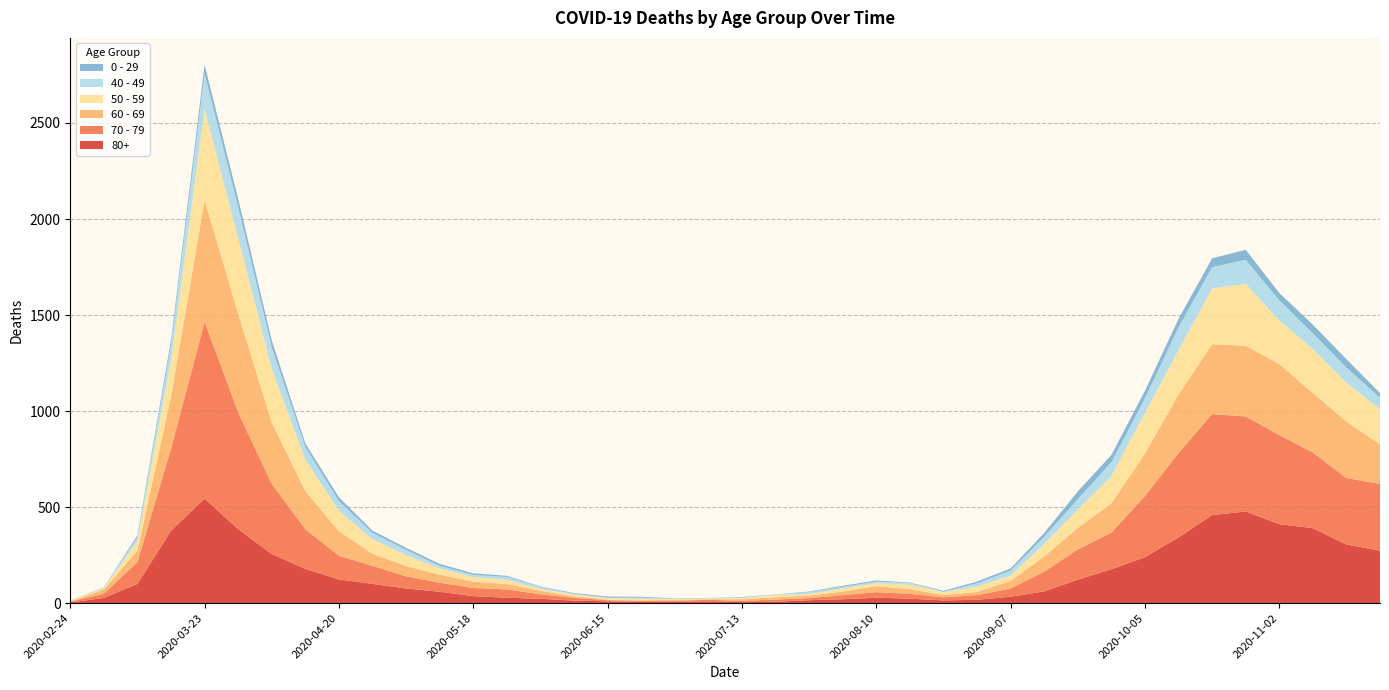

Reading right to left, transcribe all the data shown in this chart.

80+: 2020-11-23=273	2020-11-16=305	2020-11-09=390	2020-11-02=411	2020-10-26=477	2020-10-19=458	2020-10-12=342	2020-10-05=239	2020-09-28=176	2020-09-21=122	2020-09-14=61	2020-09-07=33	2020-08-31=17	2020-08-24=14	2020-08-17=23	2020-08-10=28	2020-08-03=20	2020-07-27=15	2020-07-20=7	2020-07-13=5	2020-07-06=9	2020-06-29=7	2020-06-22=6	2020-06-15=9	2020-06-08=13	2020-06-01=22	2020-05-25=28	2020-05-18=36	2020-05-11=59	2020-05-04=76	2020-04-27=100	2020-04-20=123	2020-04-13=178	2020-04-06=255	2020-03-30=385	2020-03-23=544	2020-03-16=377	2020-03-09=100	2020-03-02=27	2020-02-24=3
70 - 79: 2020-11-23=348	2020-11-16=346	2020-11-09=394	2020-11-02=464	2020-10-26=495	2020-10-19=526	2020-10-12=439	2020-10-05=318	2020-09-28=191	2020-09-21=157	2020-09-14=102	2020-09-07=43	2020-08-31=24	2020-08-24=16	2020-08-17=25	2020-08-10=29	2020-08-03=21	2020-07-27=11	2020-07-20=11	2020-07-13=7	2020-07-06=8	2020-06-29=5	2020-06-22=5	2020-06-15=6	2020-06-08=14	2020-06-01=24	2020-05-25=43	2020-05-18=43	2020-05-11=47	2020-05-04=63	2020-04-27=94	2020-04-20=123	2020-04-13=206	2020-04-06=365	2020-03-30=608	2020-03-23=920	2020-03-16=427	2020-03-09=113	2020-03-02=22	2020-02-24=4
60 - 69: 2020-11-23=206	2020-11-16=294	2020-11-09=310	2020-11-02=370	2020-10-26=368	2020-10-19=364	2020-10-12=305	2020-10-05=221	2020-09-28=152	2020-09-21=112	2020-09-14=80	2020-09-07=39	2020-08-31=17	2020-08-24=12	2020-08-17=25	2020-08-10=31	2020-08-03=19	2020-07-27=13	2020-07-20=12	2020-07-13=8	2020-07-06=3	2020-06-29=6	2020-06-22=3	2020-06-15=3	2020-06-08=8	2020-06-01=18	2020-05-25=28	2020-05-18=33	2020-05-11=42	2020-05-04=54	2020-04-27=63	2020-04-20=128	2020-04-13=199	2020-04-06=320	2020-03-30=514	2020-03-23=634	2020-03-16=272	2020-03-09=61	2020-03-02=22	2020-02-24=2
50 - 59: 2020-11-23=182	2020-11-16=202	2020-11-09=228	2020-11-02=227	2020-10-26=322	2020-10-19=290	2020-10-12=230	2020-10-05=212	2020-09-28=142	2020-09-21=95	2020-09-14=64	2020-09-07=28	2020-08-31=28	2020-08-24=15	2020-08-17=22	2020-08-10=16	2020-08-03=16	2020-07-27=8	2020-07-20=12	2020-07-13=6	2020-07-06=5	2020-06-29=3	2020-06-22=9	2020-06-15=8	2020-06-08=10	2020-06-01=9	2020-05-25=23	2020-05-18=23	2020-05-11=33	2020-05-04=57	2020-04-27=75	2020-04-20=106	2020-04-13=163	2020-04-06=281	2020-03-30=392	2020-03-23=475	2020-03-16=190	2020-03-09=48	2020-03-02=7	2020-02-24=3
40 - 49: 2020-11-23=60	2020-11-16=80	2020-11-09=83	2020-11-02=105	2020-10-26=126	2020-10-19=111	2020-10-12=120	2020-10-05=76	2020-09-28=72	2020-09-21=55	2020-09-14=38	2020-09-07=26	2020-08-31=17	2020-08-24=2	2020-08-17=10	2020-08-10=8	2020-08-03=8	2020-07-27=10	2020-07-20=2	2020-07-13=4	2020-07-06=1	2020-06-29=1	2020-06-22=5	2020-06-15=2	2020-06-08=3	2020-06-01=12	2020-05-25=14	2020-05-18=12	2020-05-11=13	2020-05-04=27	2020-04-27=33	2020-04-20=51	2020-04-13=66	2020-04-06=111	2020-03-30=163	2020-03-23=183	2020-03-16=79	2020-03-09=21	2020-03-02=5	2020-02-24=0
0 - 29: 2020-11-23=25	2020-11-16=43	2020-11-09=45	2020-11-02=38	2020-10-26=52	2020-10-19=46	2020-10-12=44	2020-10-05=39	2020-09-28=38	2020-09-21=40	2020-09-14=20	2020-09-07=11	2020-08-31=9	2020-08-24=5	2020-08-17=2	2020-08-10=6	2020-08-03=6	2020-07-27=3	2020-07-20=1	2020-07-13=2	2020-07-06=1	2020-06-29=2	2020-06-22=5	2020-06-15=6	2020-06-08=4	2020-06-01=2	2020-05-25=6	2020-05-18=8	2020-05-11=10	2020-05-04=11	2020-04-27=12	2020-04-20=20	2020-04-13=19	2020-04-06=36	2020-03-30=42	2020-03-23=47	2020-03-16=25	2020-03-09=10	2020-03-02=0	2020-02-24=1